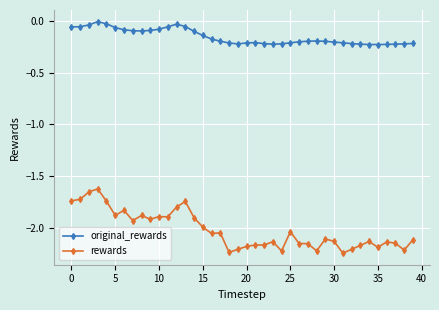

True or false: original_rewards and rewards intersect in this chart.

False